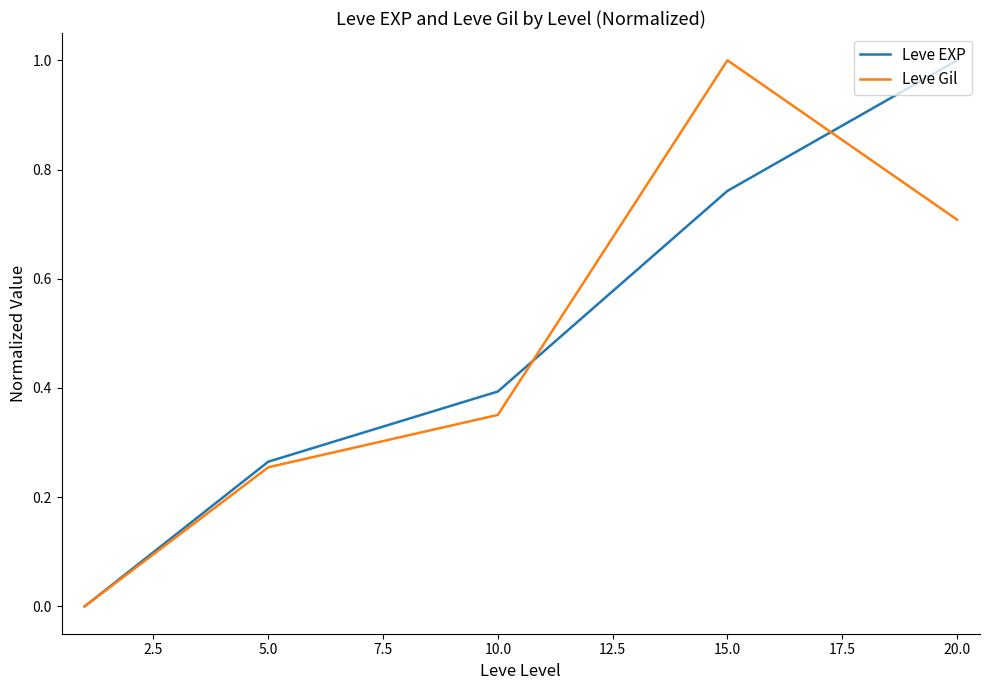

Between 5.0 and 20.0, which series saw the biggest shift?

Leve EXP